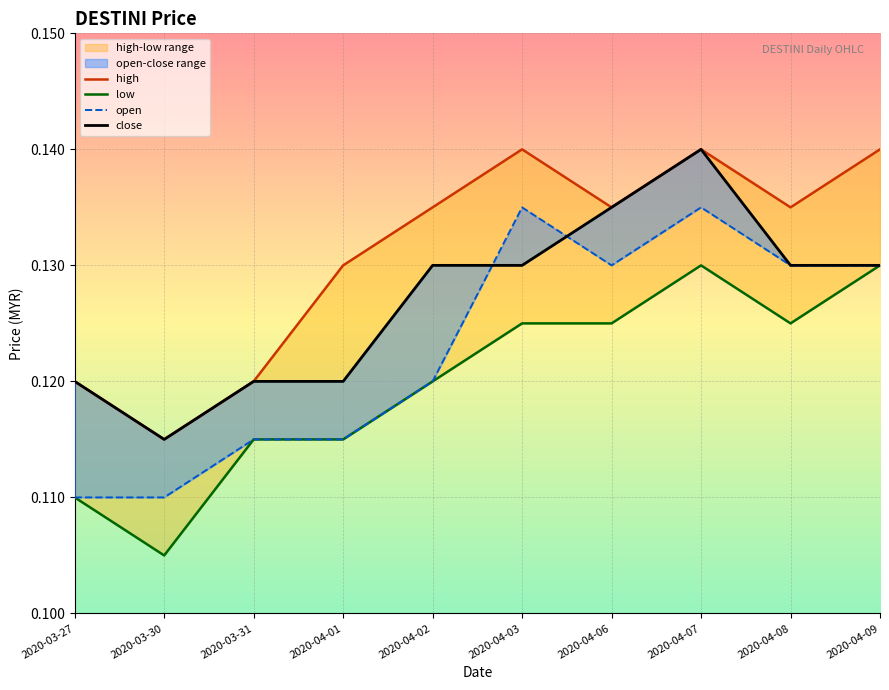

True or false: high has more than 1 points higher than both neighbors.

True